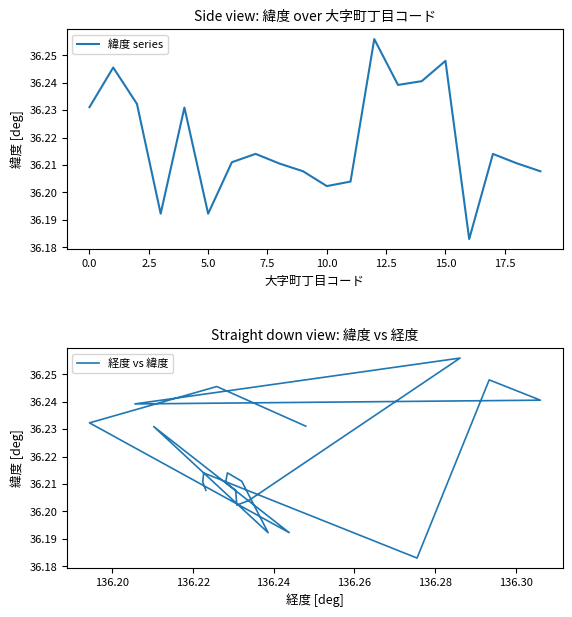

What is the greatest value displayed?

36.3